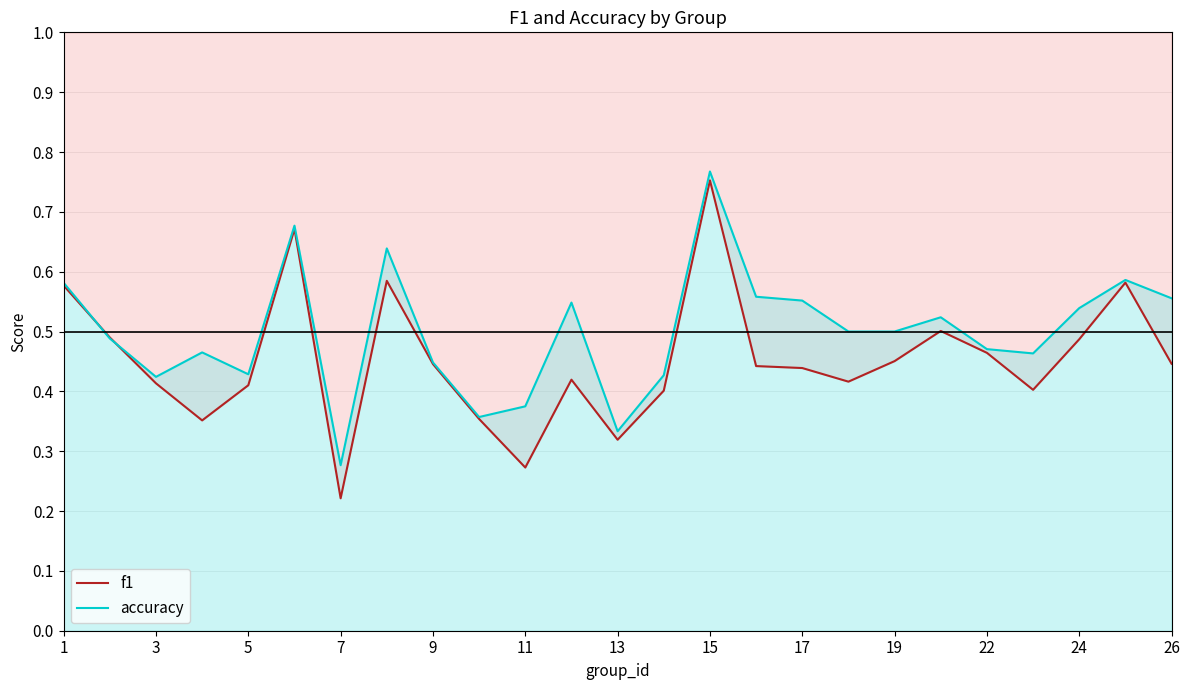

True or false: f1 and accuracy cross at least once.

True